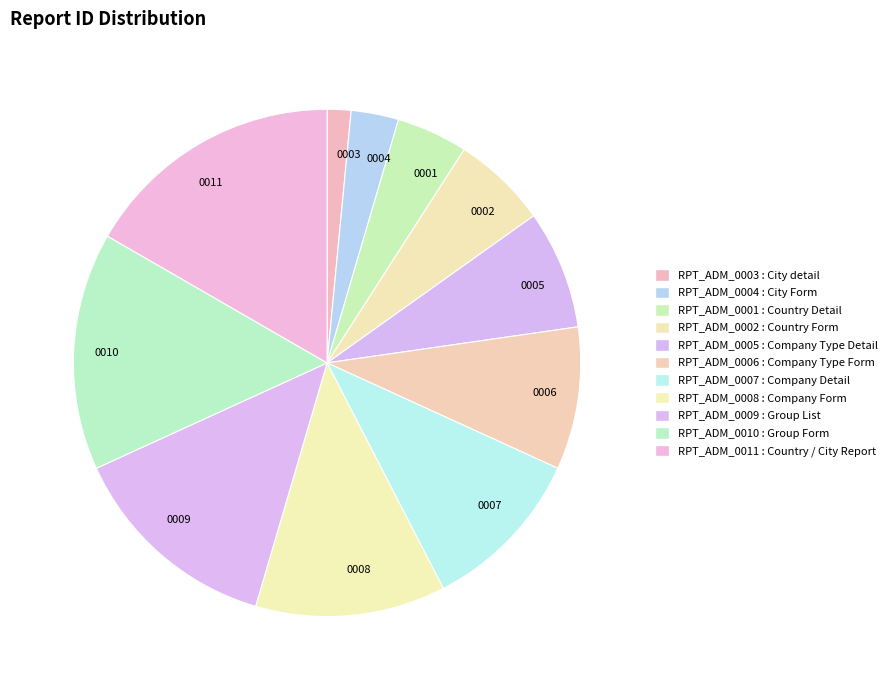

Does any single category account for the majority?

No